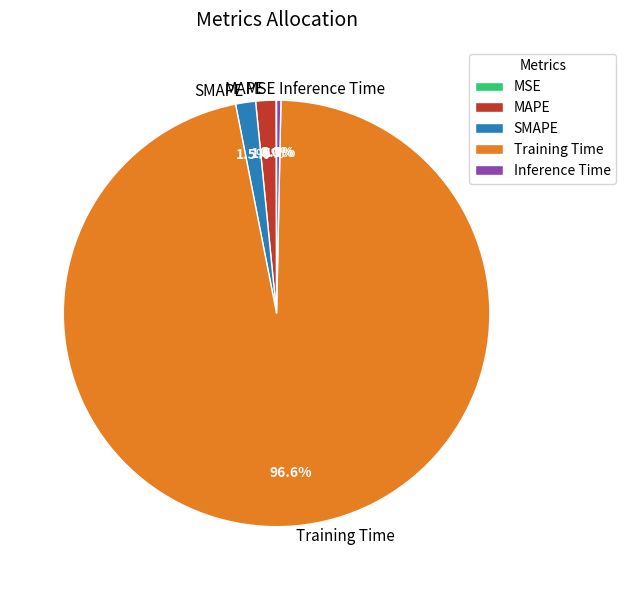

Which slice is the largest?

Training Time